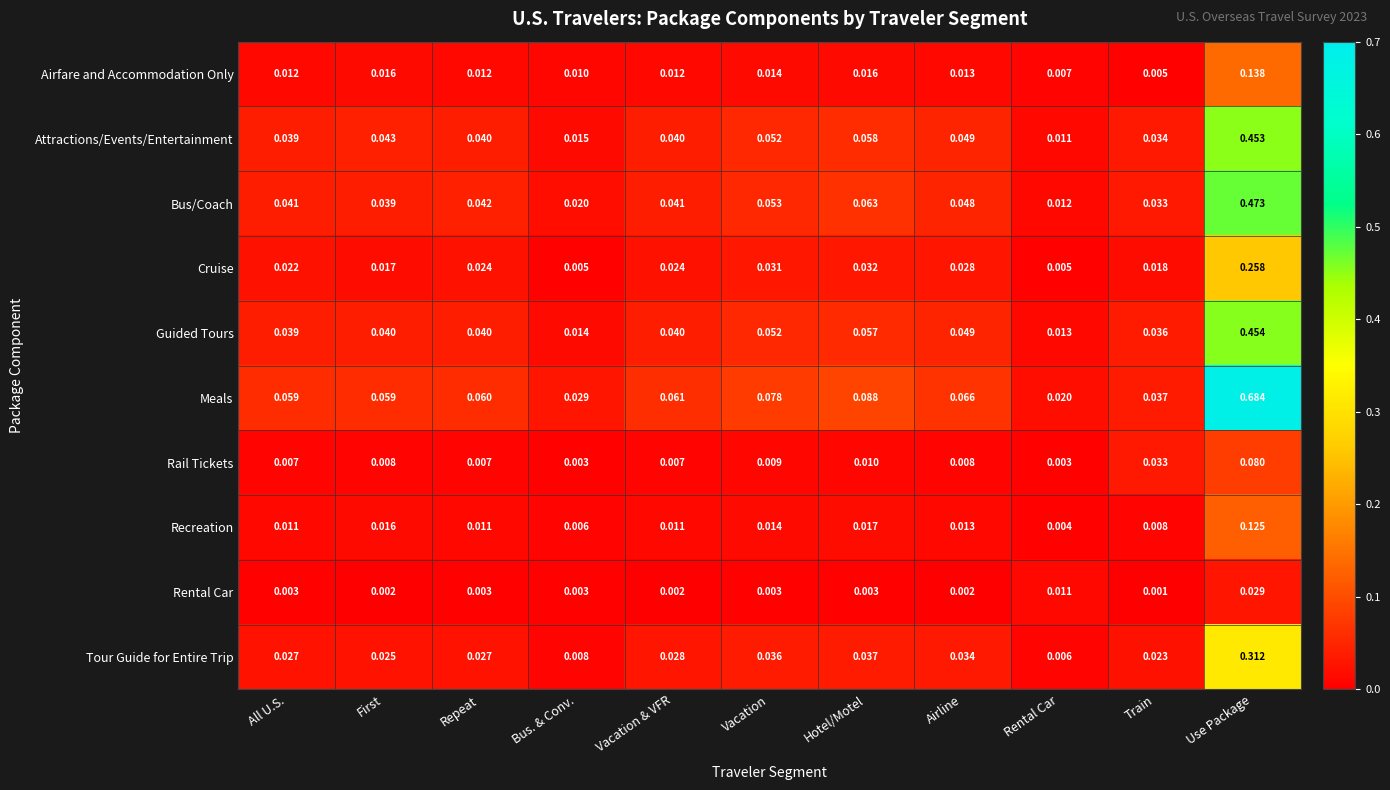

Is the value of Cruise at Train greater than the value of Meals at Rental Car?

No